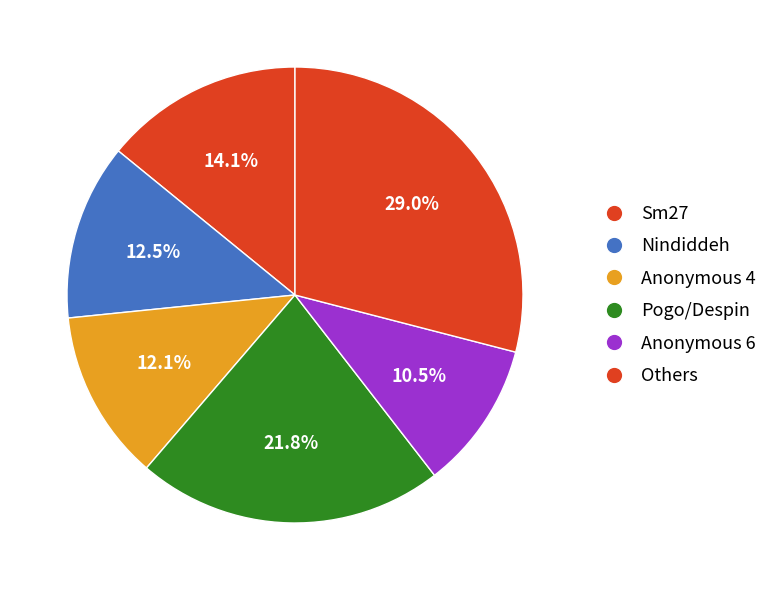

How many segments does this pie chart have?

6